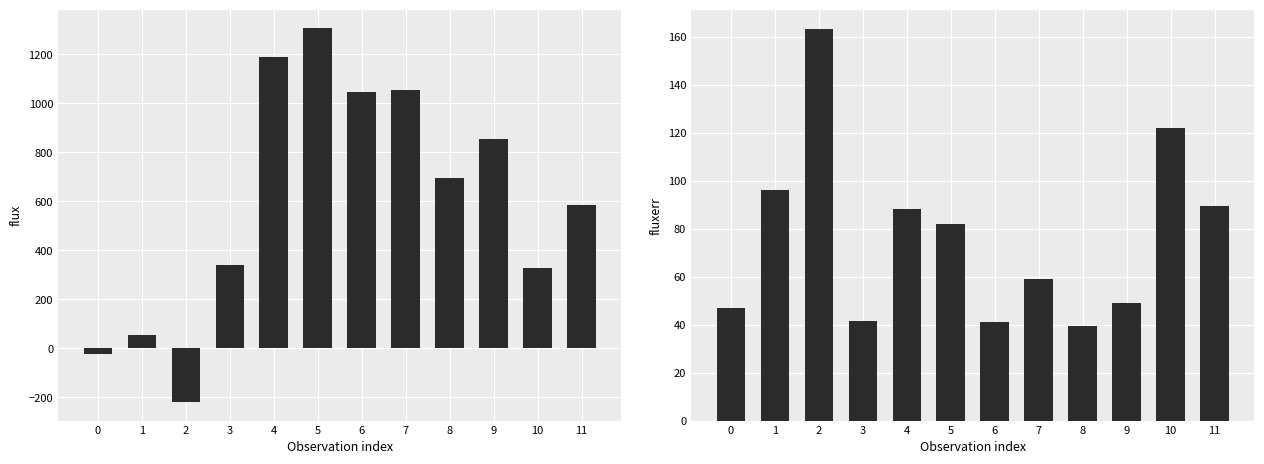

List the series in order of their overall mean, highest first.

flux, fluxerr